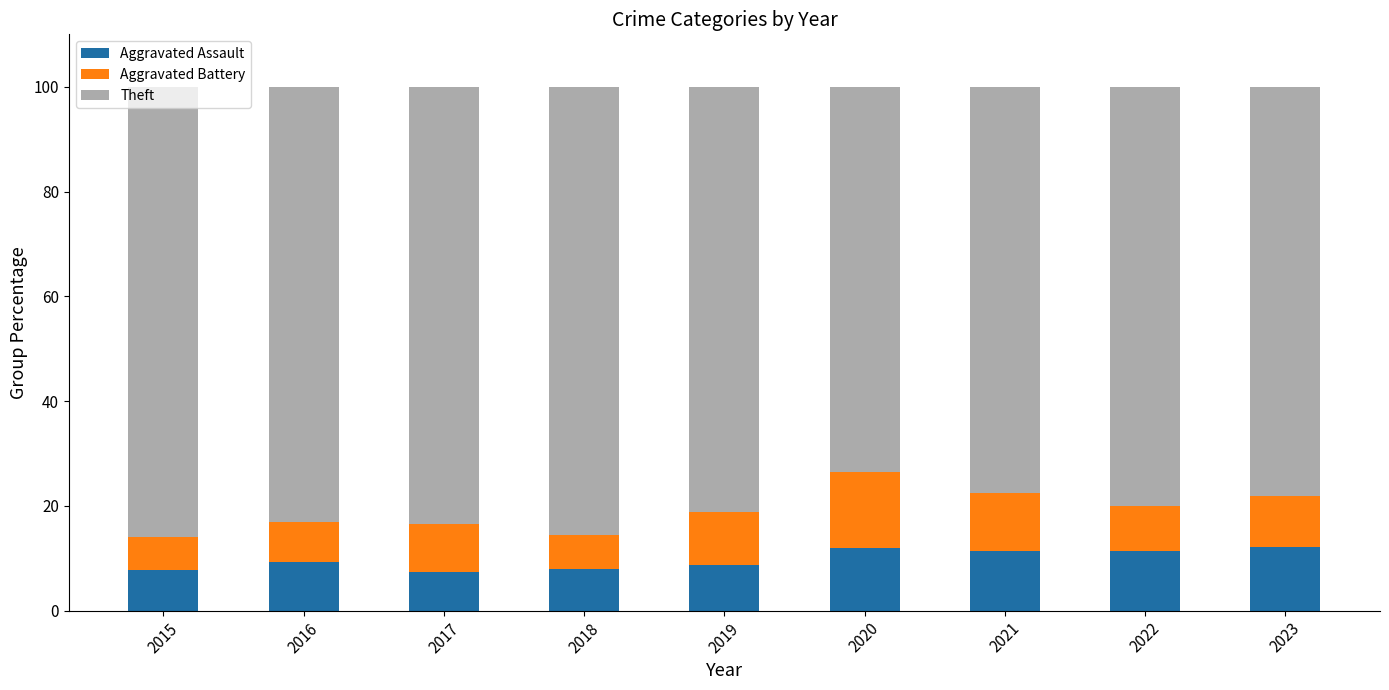

The Aggravated Assault series shows 9.3 at 2016. True or false?

True